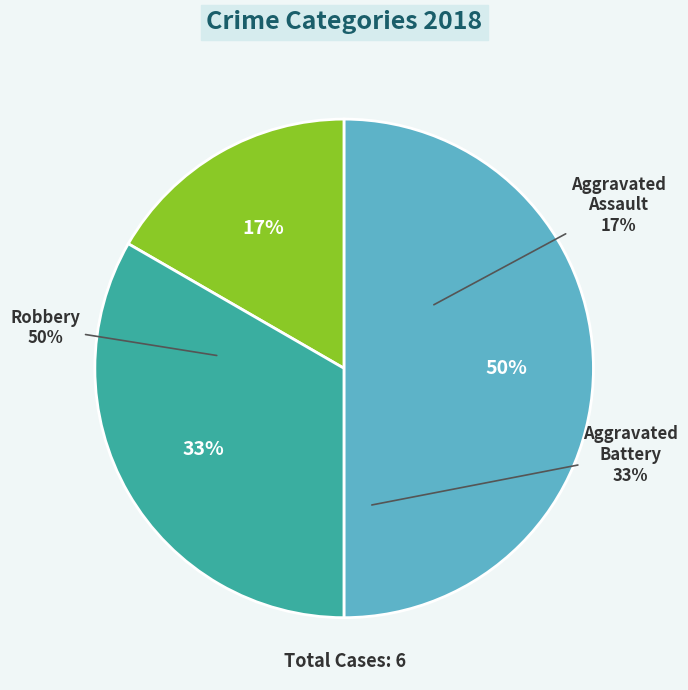

Which category has the smallest portion of the pie?

Aggravated Assault